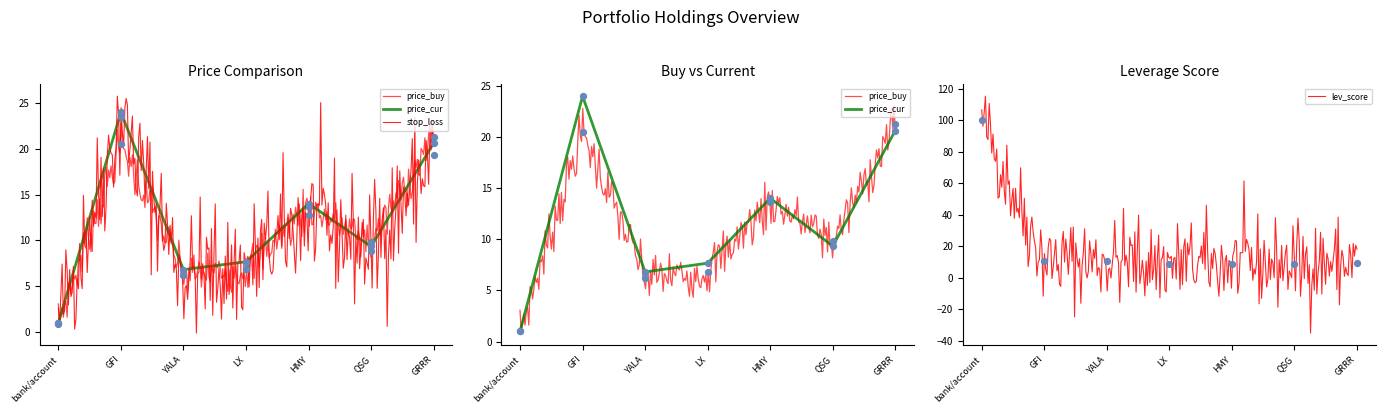

Which series has the widest spread of Y values?

lev_score